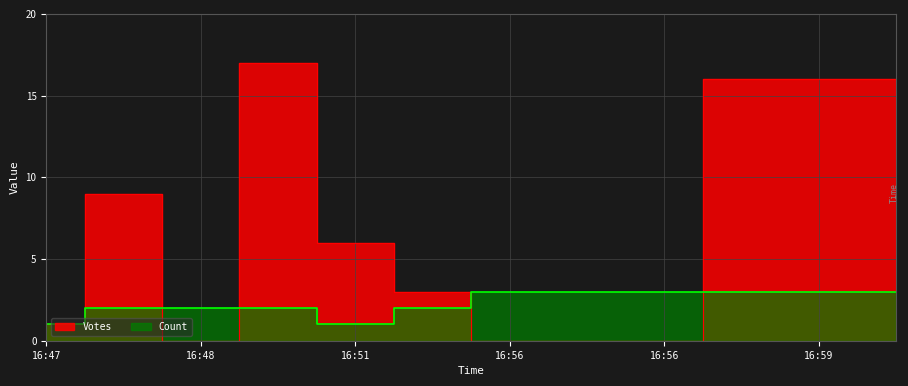

Which category has the highest value in the Count series?

16:56